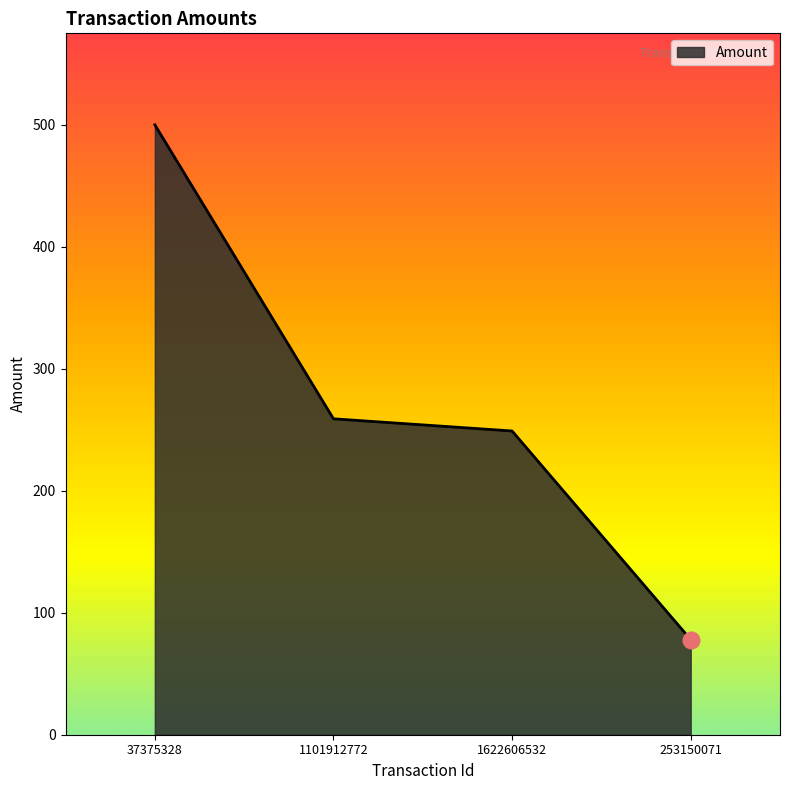

The value at 37375328 is 306. True or false?

False